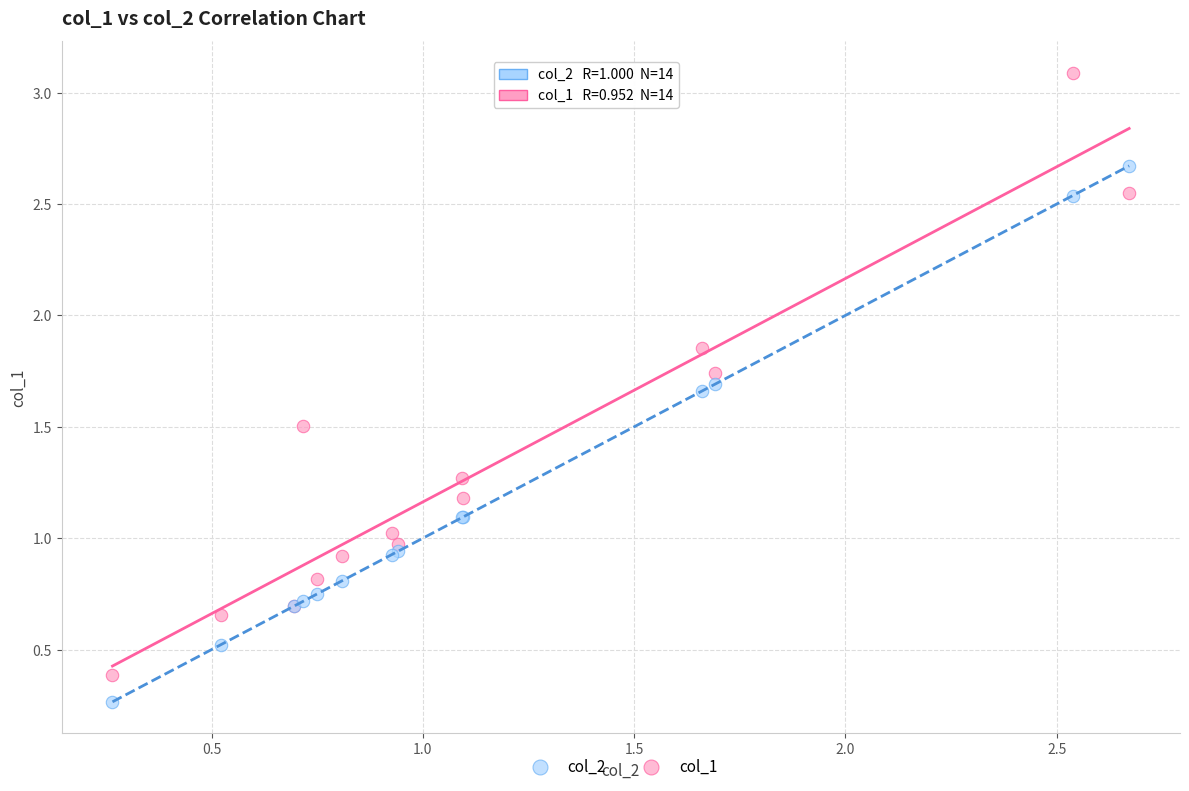

Which series contains the highest Y value?

col_1